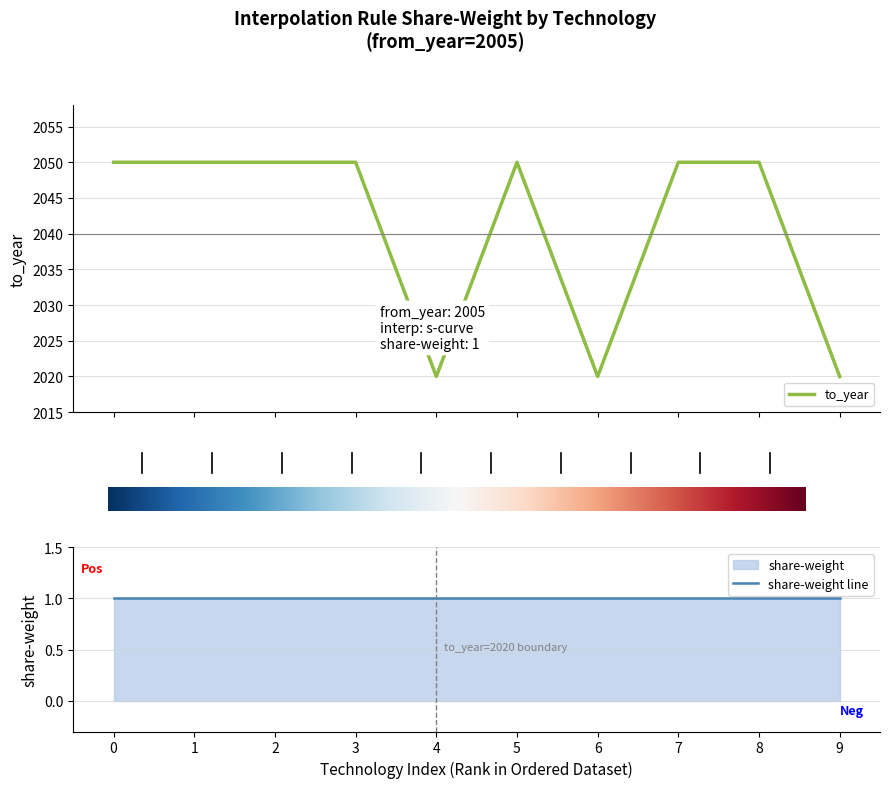

What is the value of the 10th point from the left?

2020